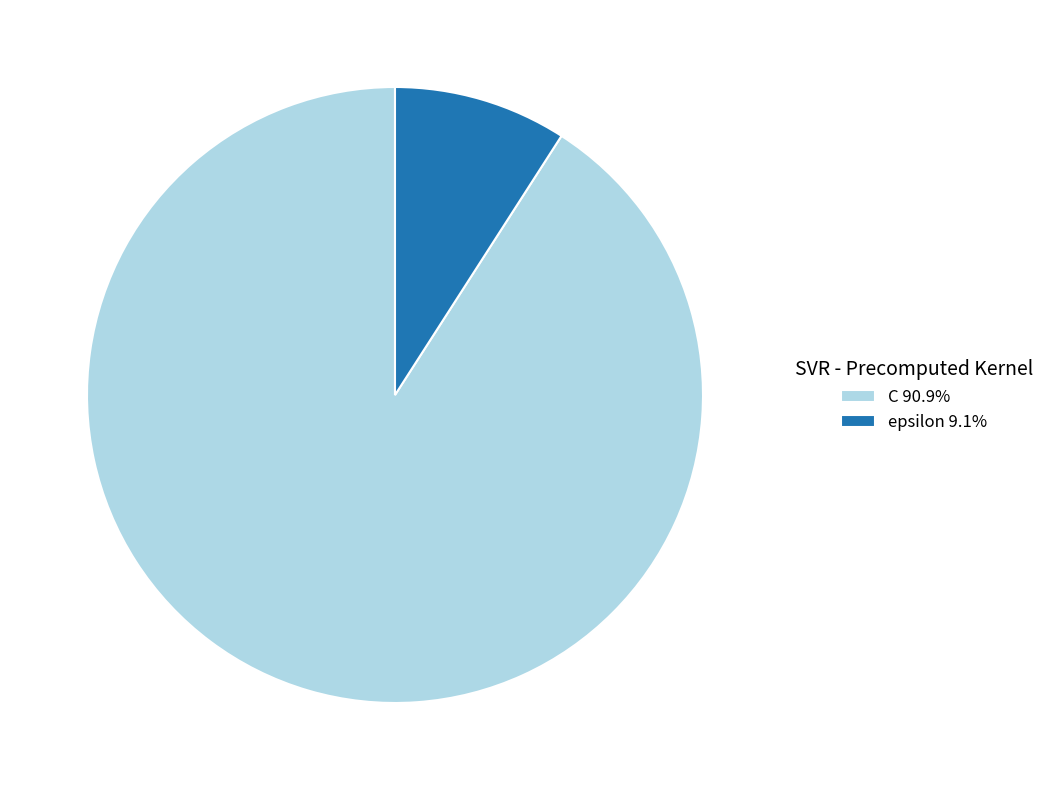

Which has a higher value, epsilon or C?

C